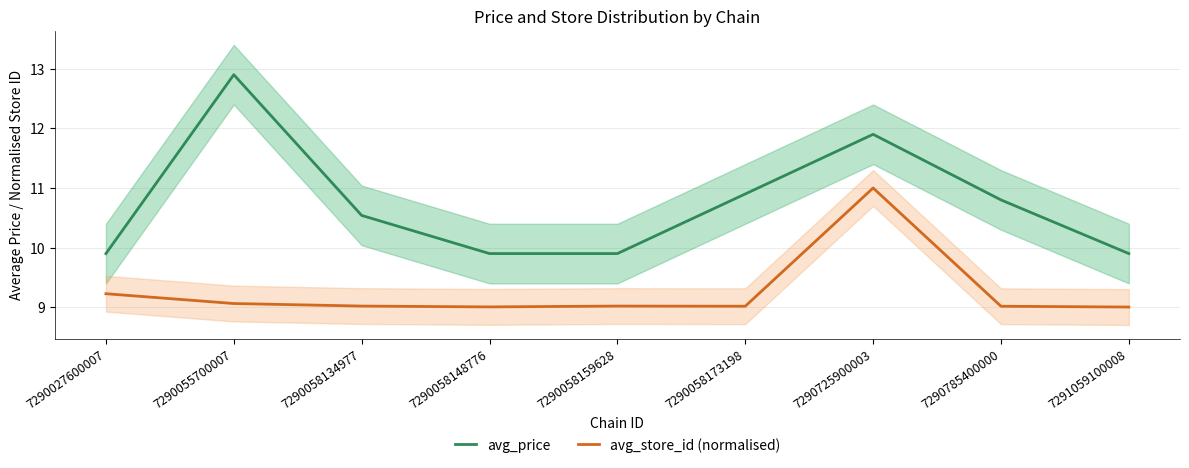

True or false: avg_price has a value of 15.4 at 7290027600007.

False